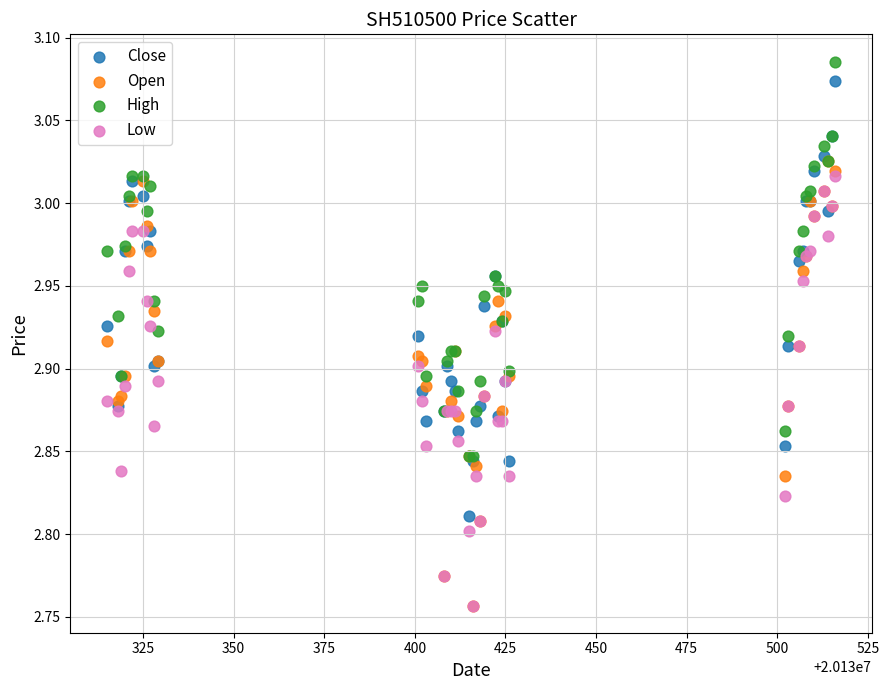

What are all the series names shown in the legend?

Close, Open, High, Low